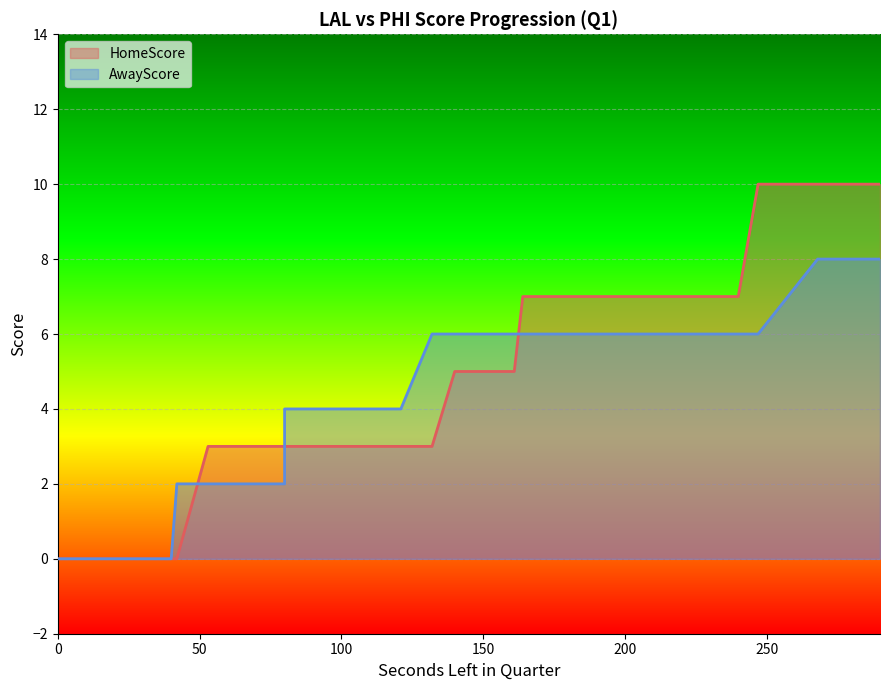

What is the difference between the maximum and second lowest values in the AwayScore series?

8